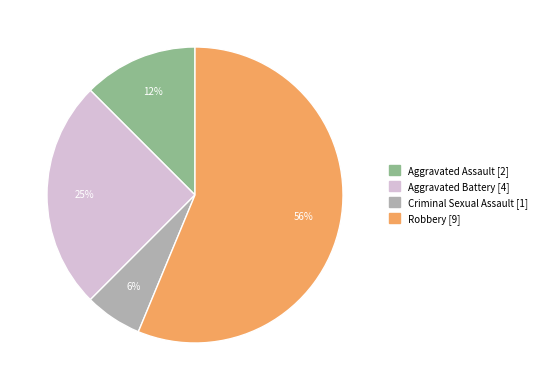

Which slice is the smallest?

Criminal Sexual Assault